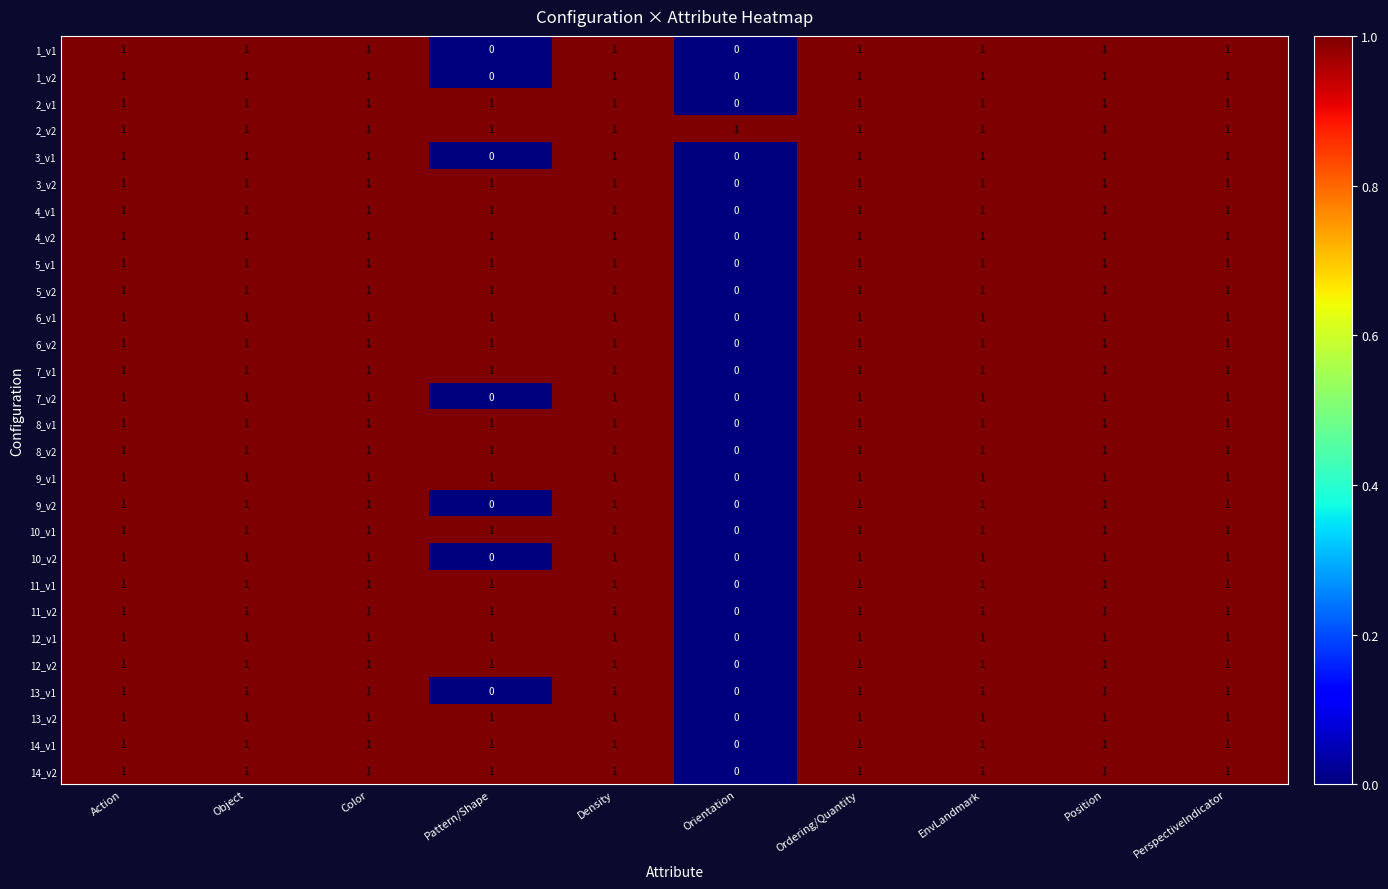

How many distinct data groups are displayed?

28